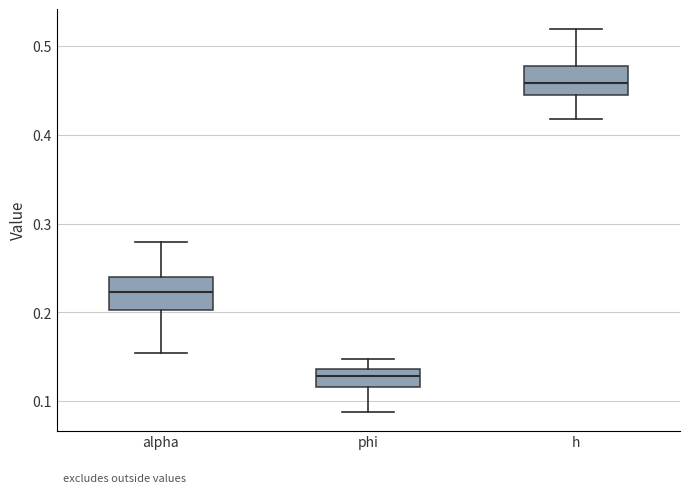

Where does the upper whisker of the box for phi end on the y-axis? The values are not printed on the chart, so give them approximately, as read against the axis.

0.15